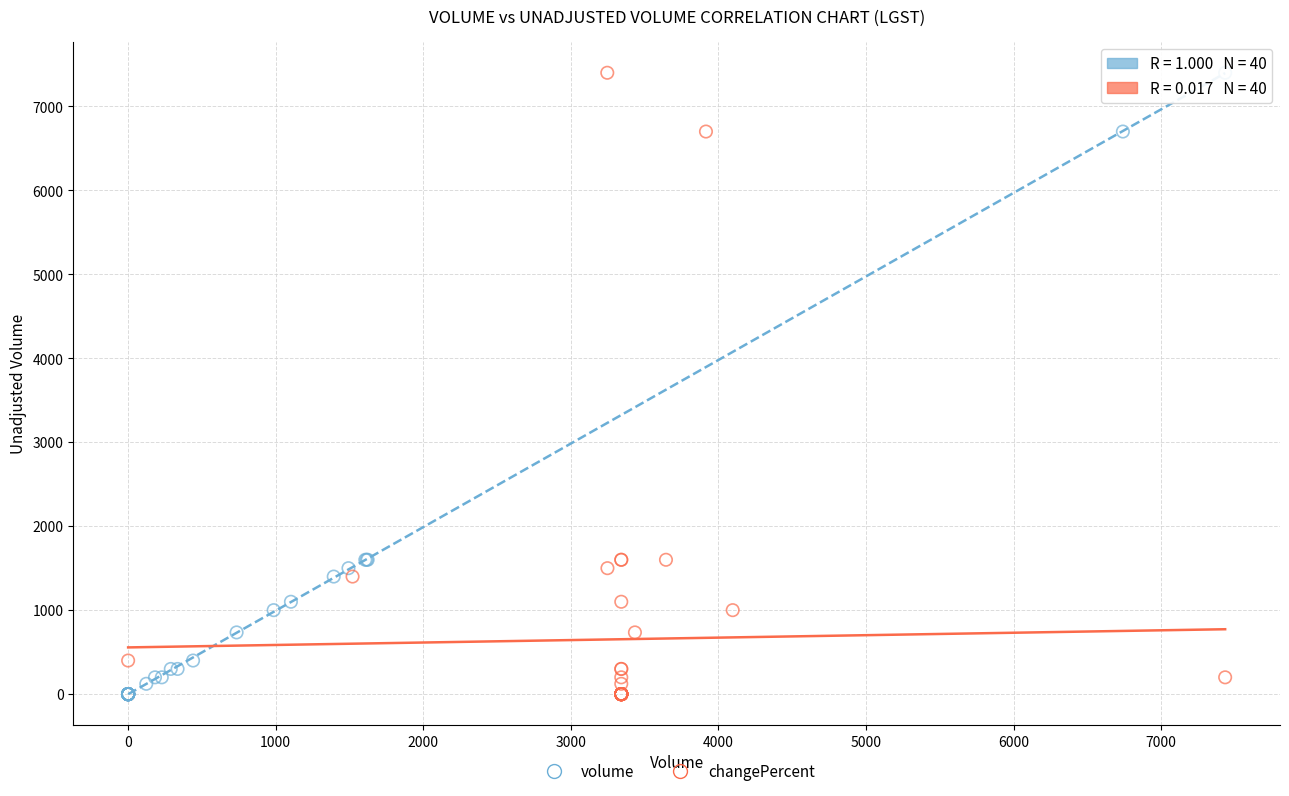

What are all the series names shown in the legend?

volume, changePercent